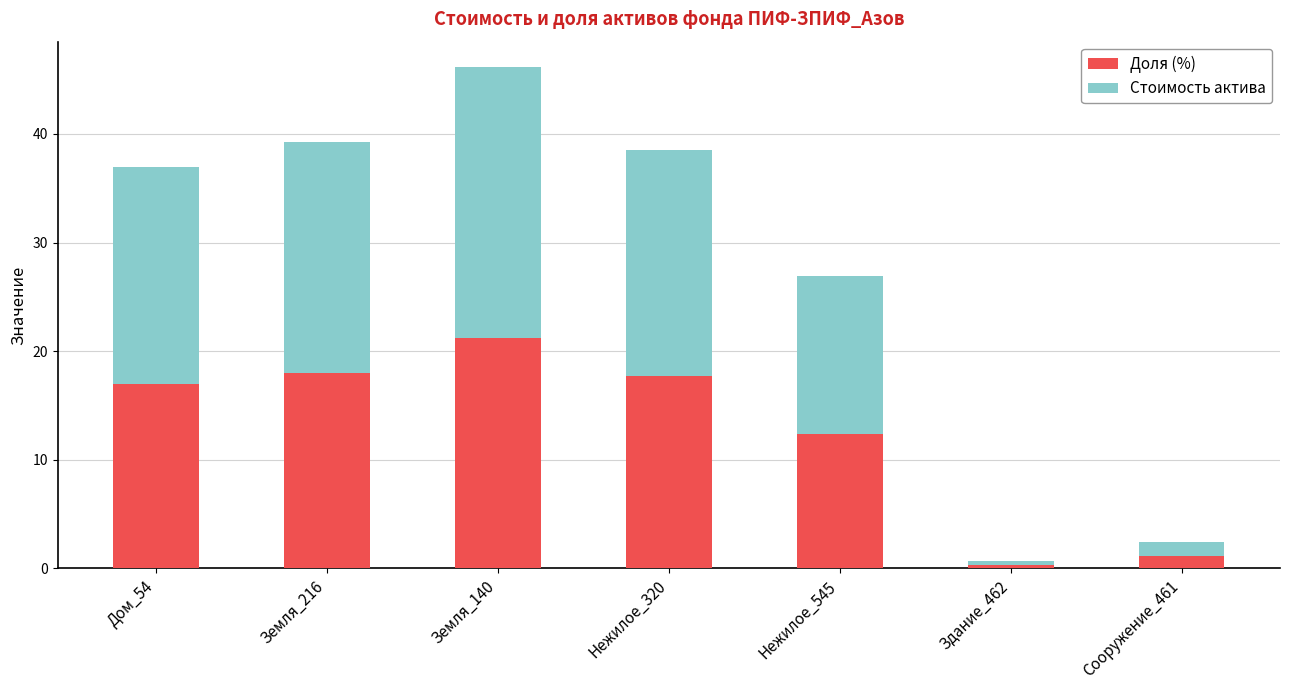

What is the total value across all series at Нежилое_320?

38.5